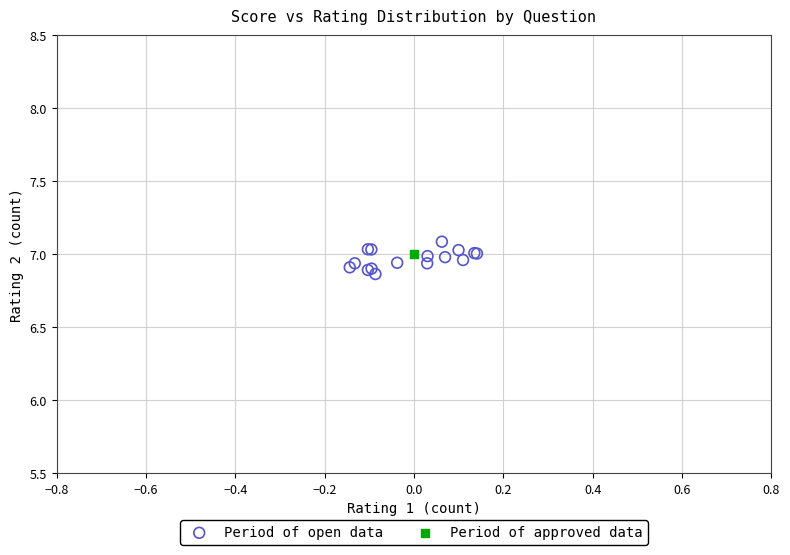

What are all the series names shown in the legend?

Period of open data, Period of approved data